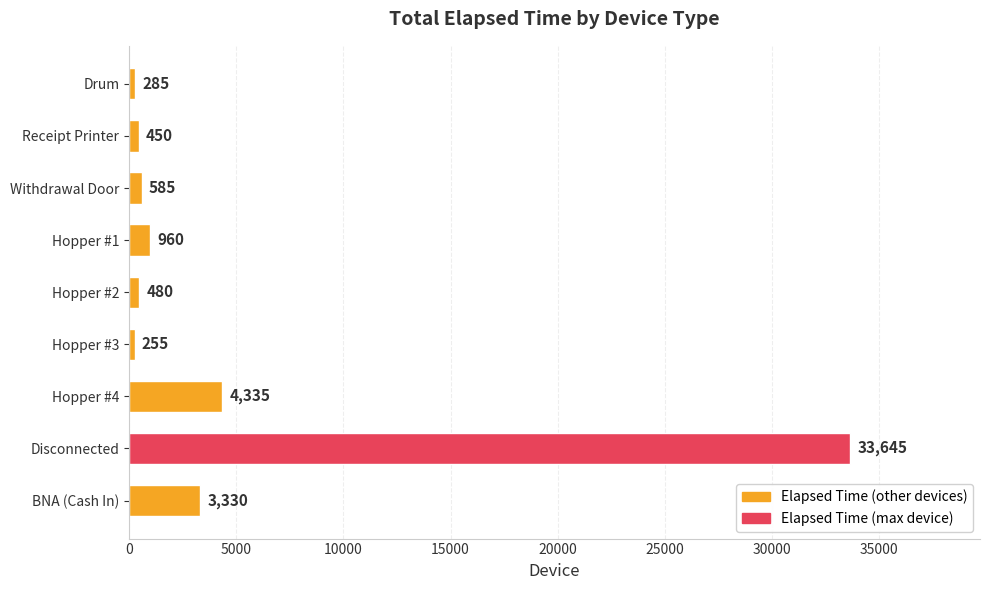

Count the number of data series in this chart.

1